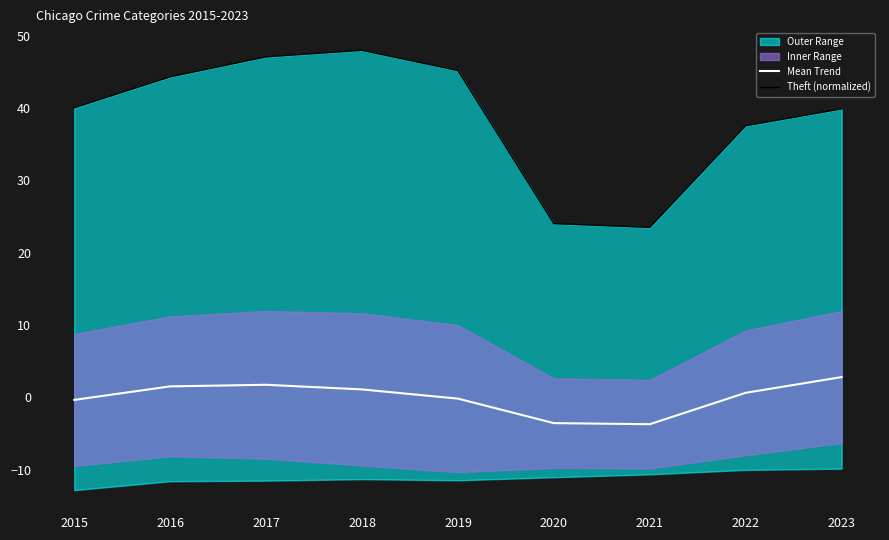

Rank the series at 2016 from lowest to highest value.

Mean Trend, Theft (normalized)